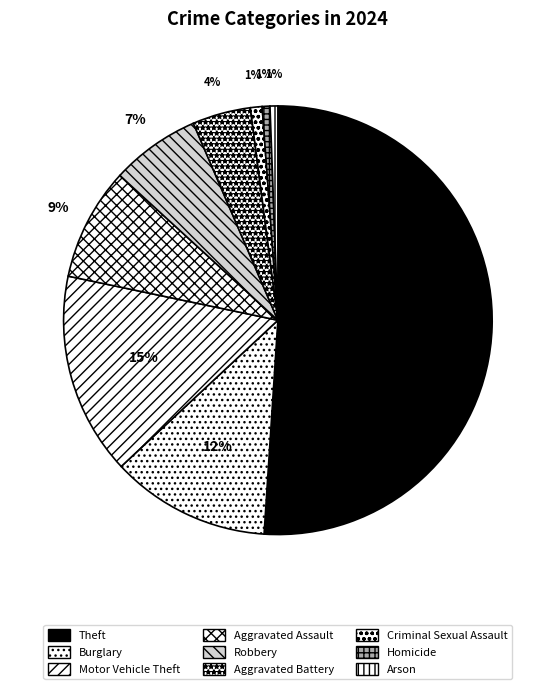

Count the number of slices in the pie.

9